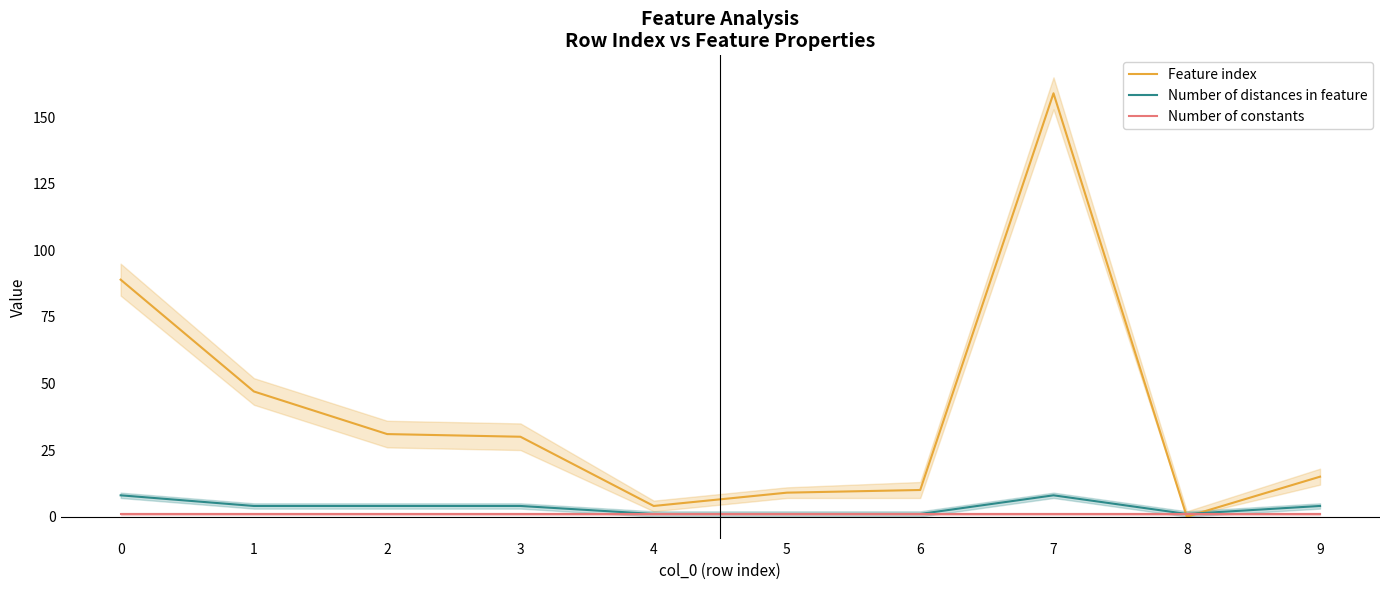

What is the total value across all series at 7?

168